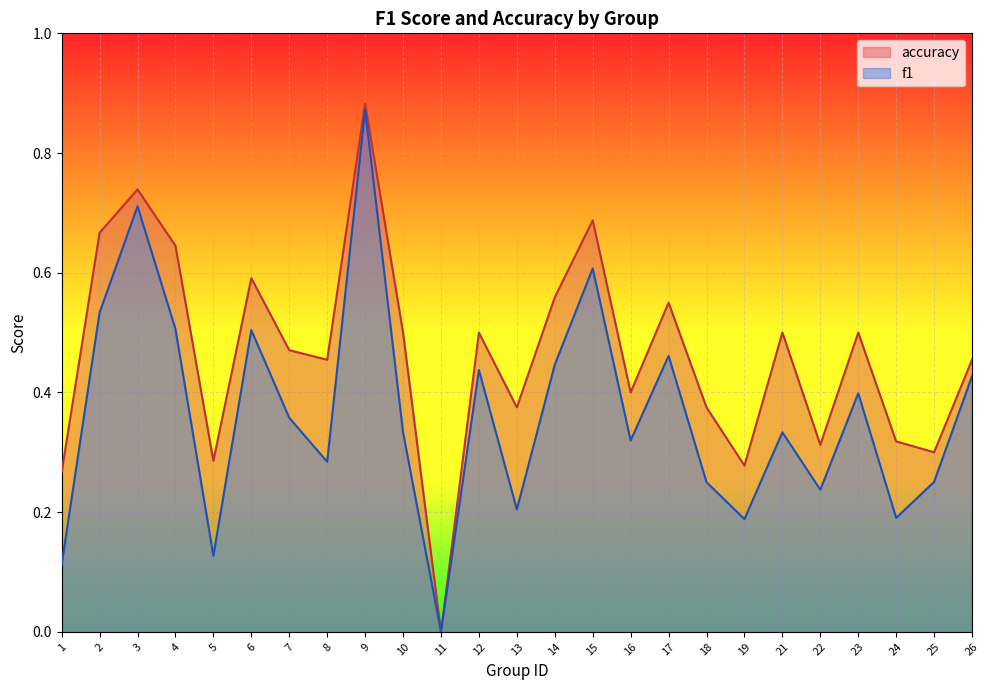

How many positive values does the f1 series have?

24